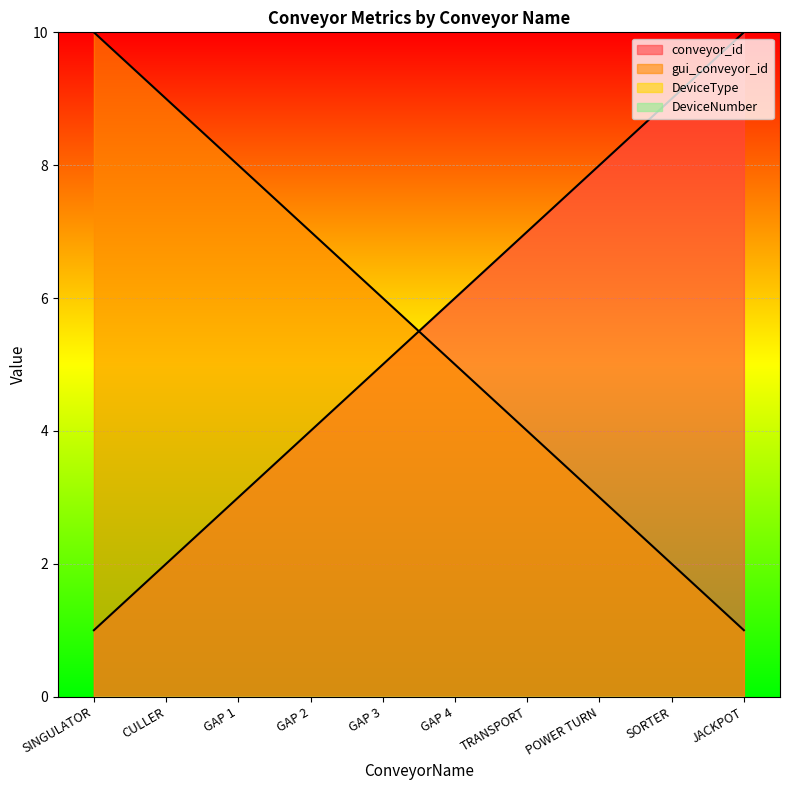

Which series changed the most between TRANSPORT and POWER TURN?

conveyor_id